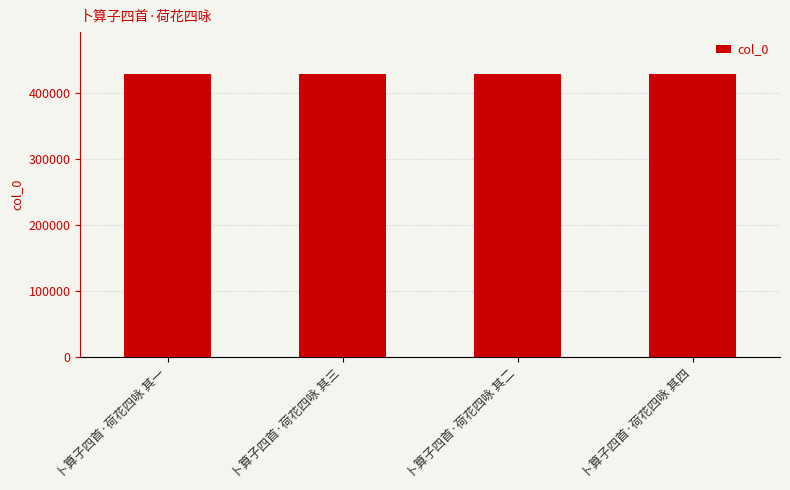

How many values are below 427711?

2